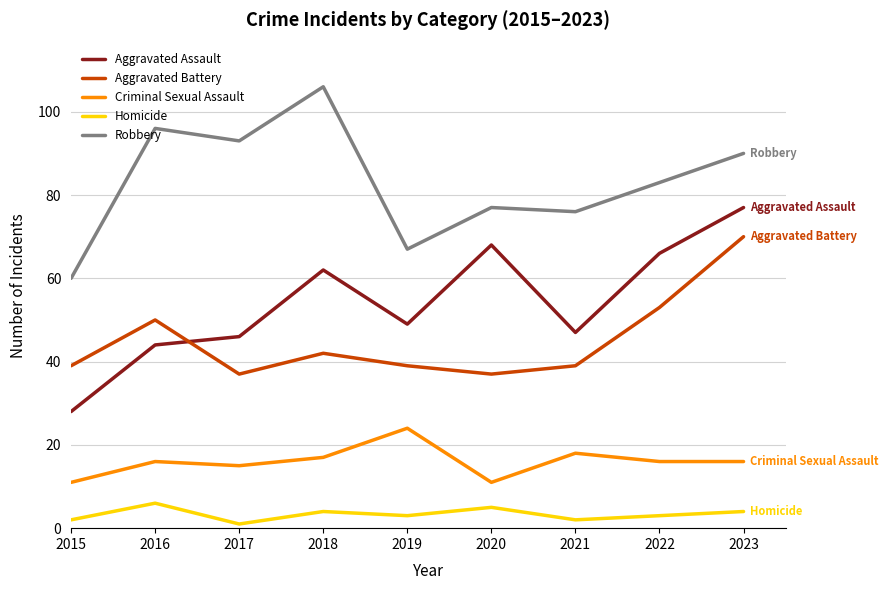

At how many categories does at least one series exceed 13?

9